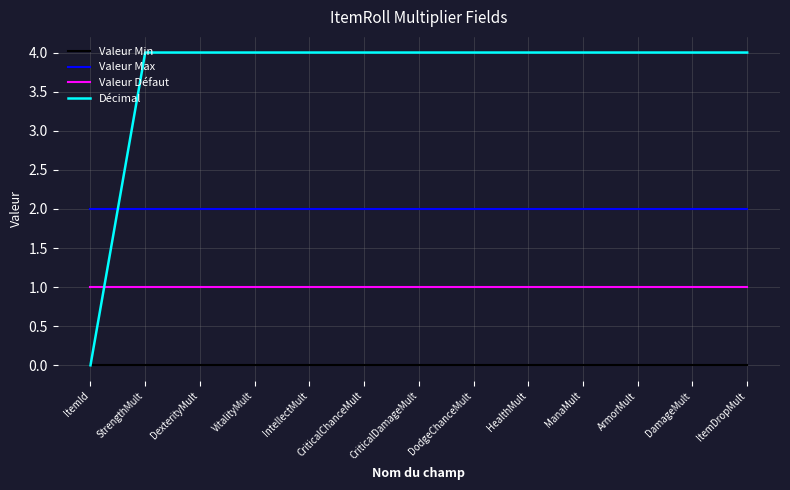

True or false: Valeur Max and Valeur Min cross at least once.

False